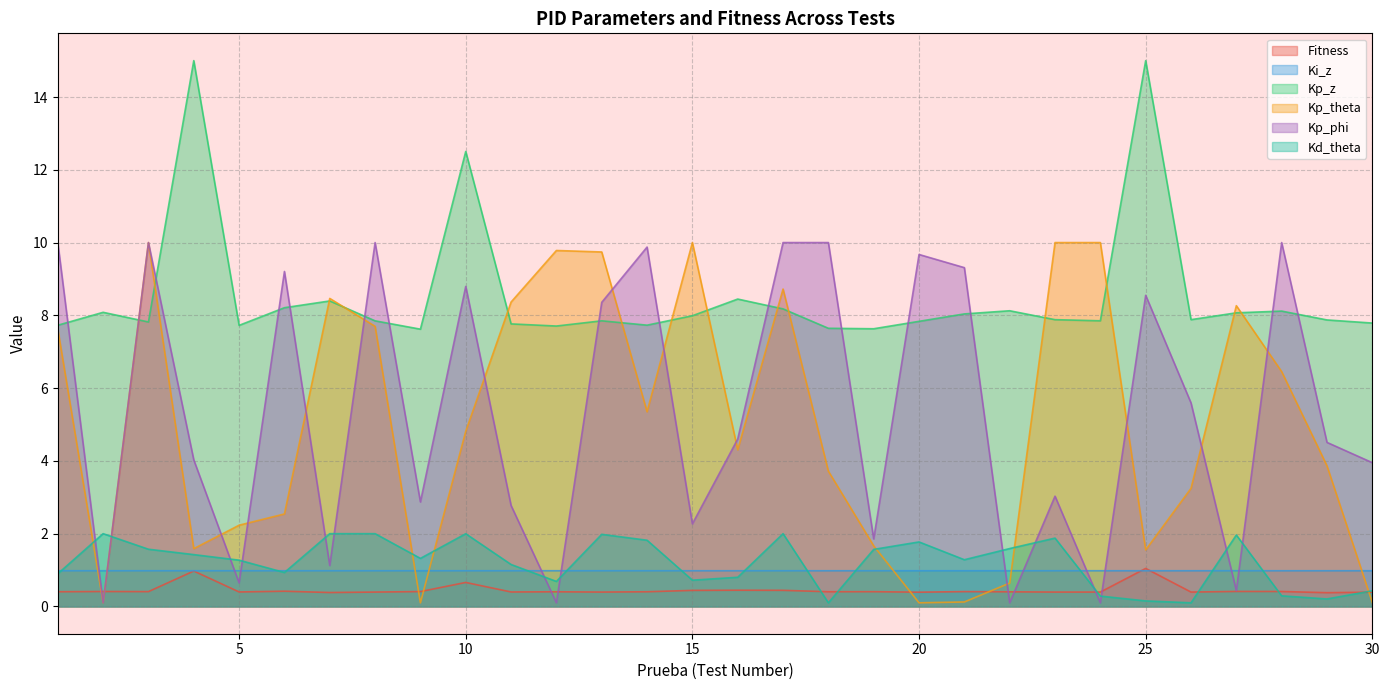

How many values in the Kp_phi series are below 4?

13